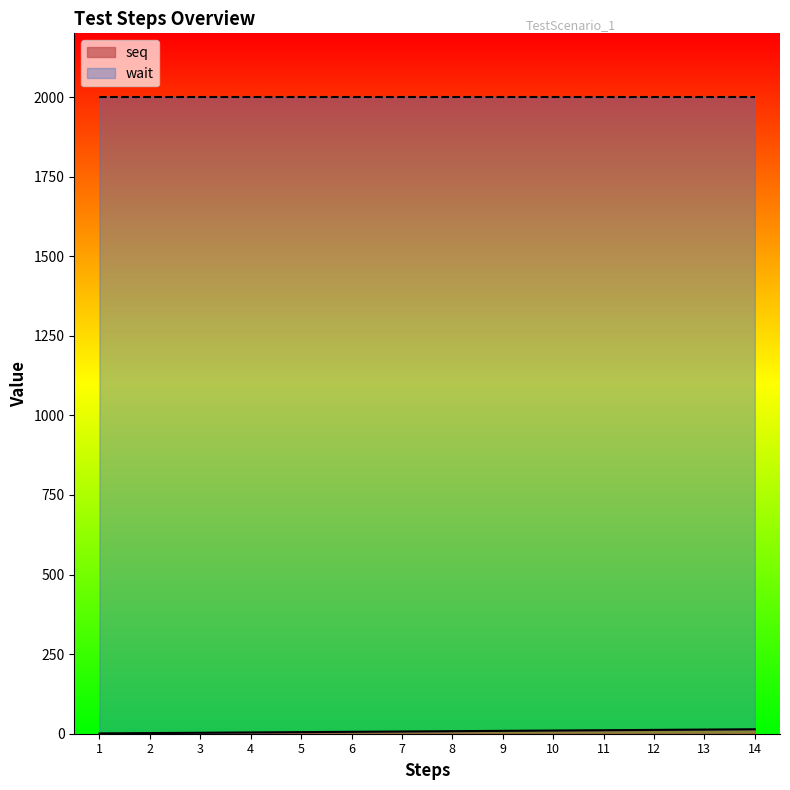

Rank the categories by value from lowest to highest.

1, 2, 3, 4, 5, 6, 7, 8, 9, 10, 11, 12, 13, 14